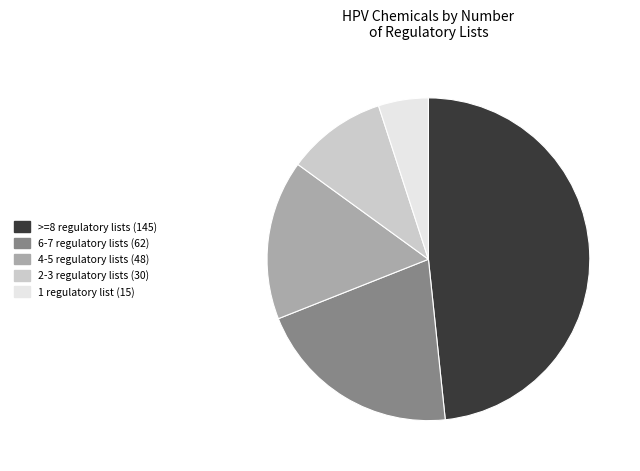

Count the number of slices in the pie.

5